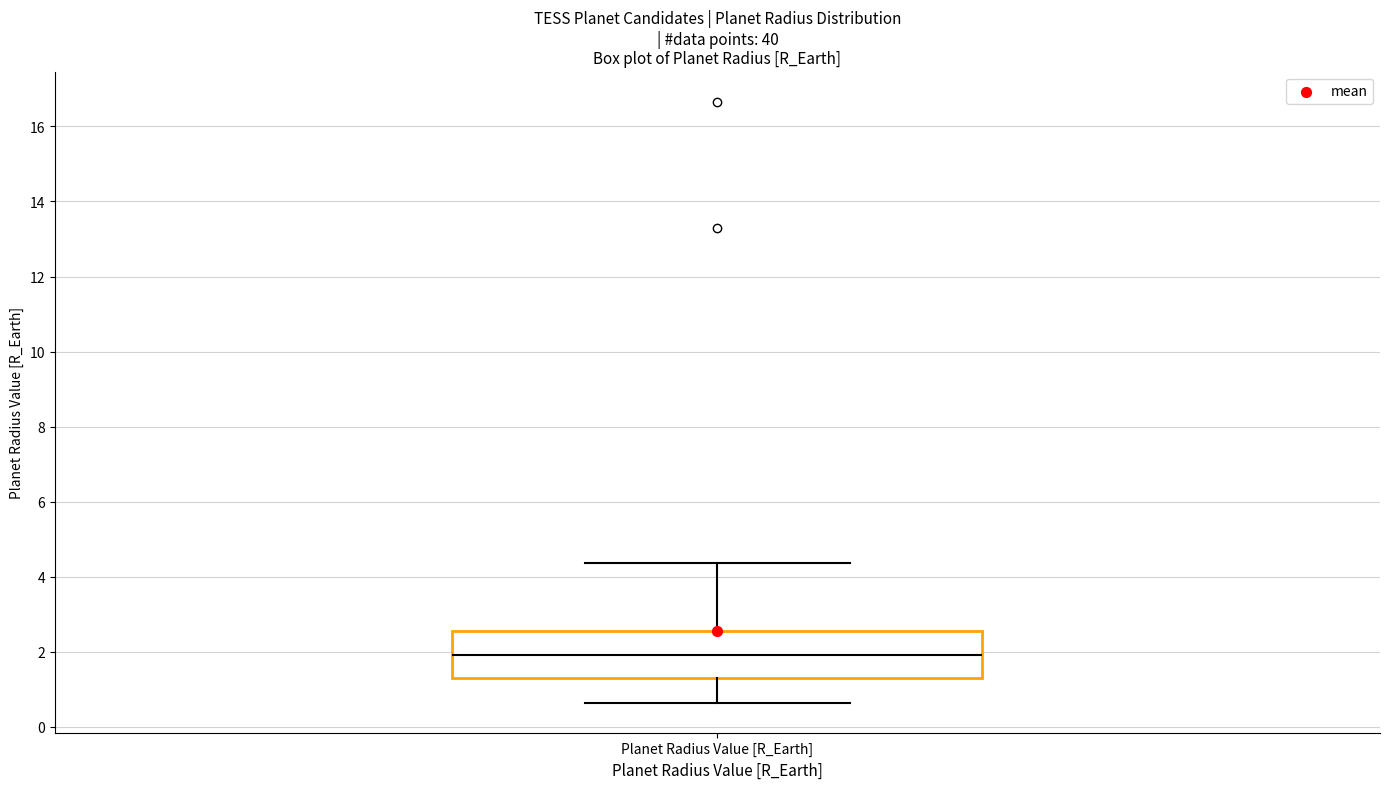

Where does the upper whisker of the box for Planet Radius Value [R_Earth] end on the y-axis? The values are not printed on the chart, so give them approximately, as read against the axis.

4.4